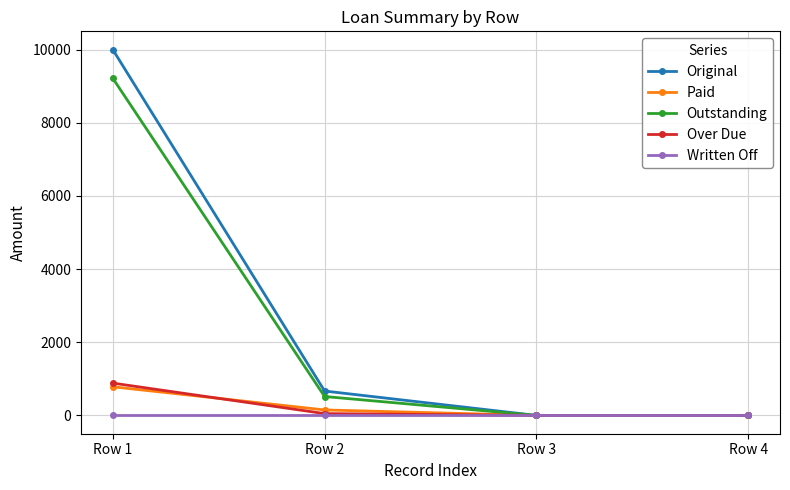

At which category is the sum across all series the highest?

Row 1